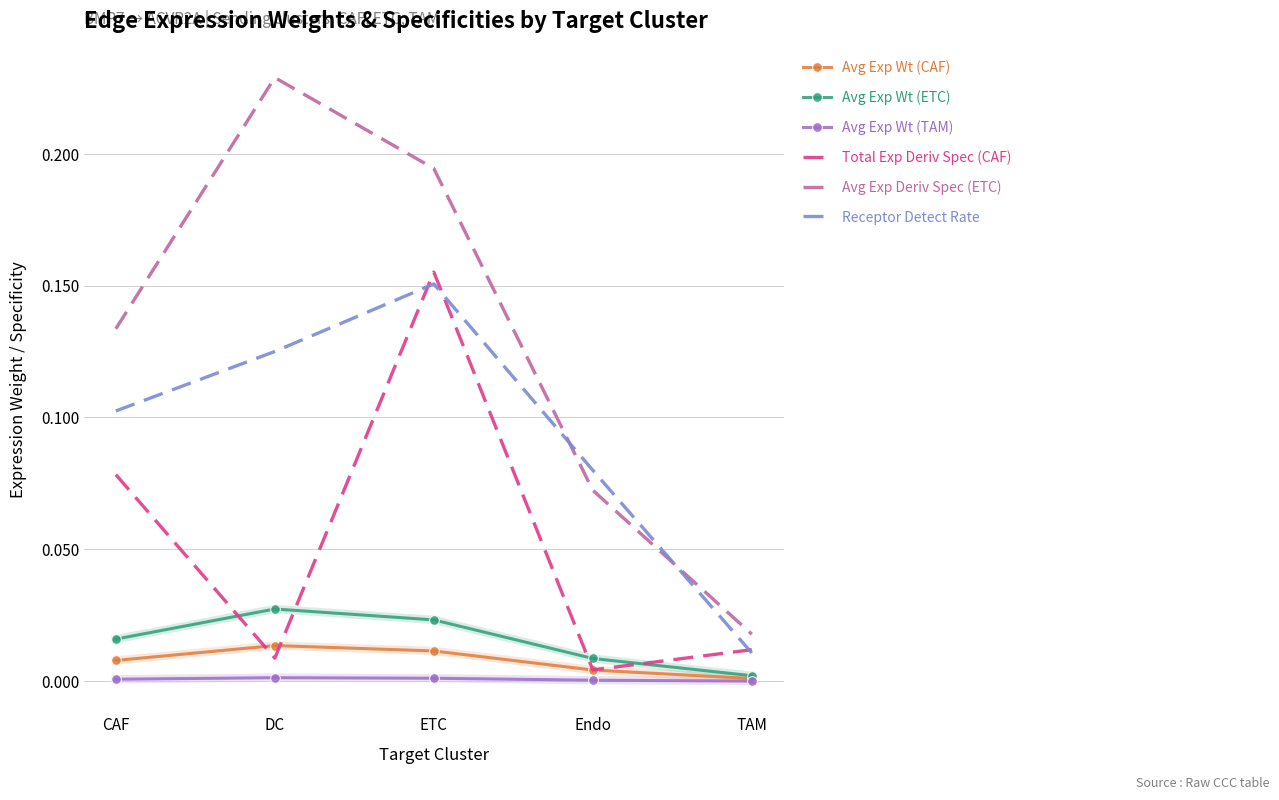

At which category is the sum across all series the highest?

ETC